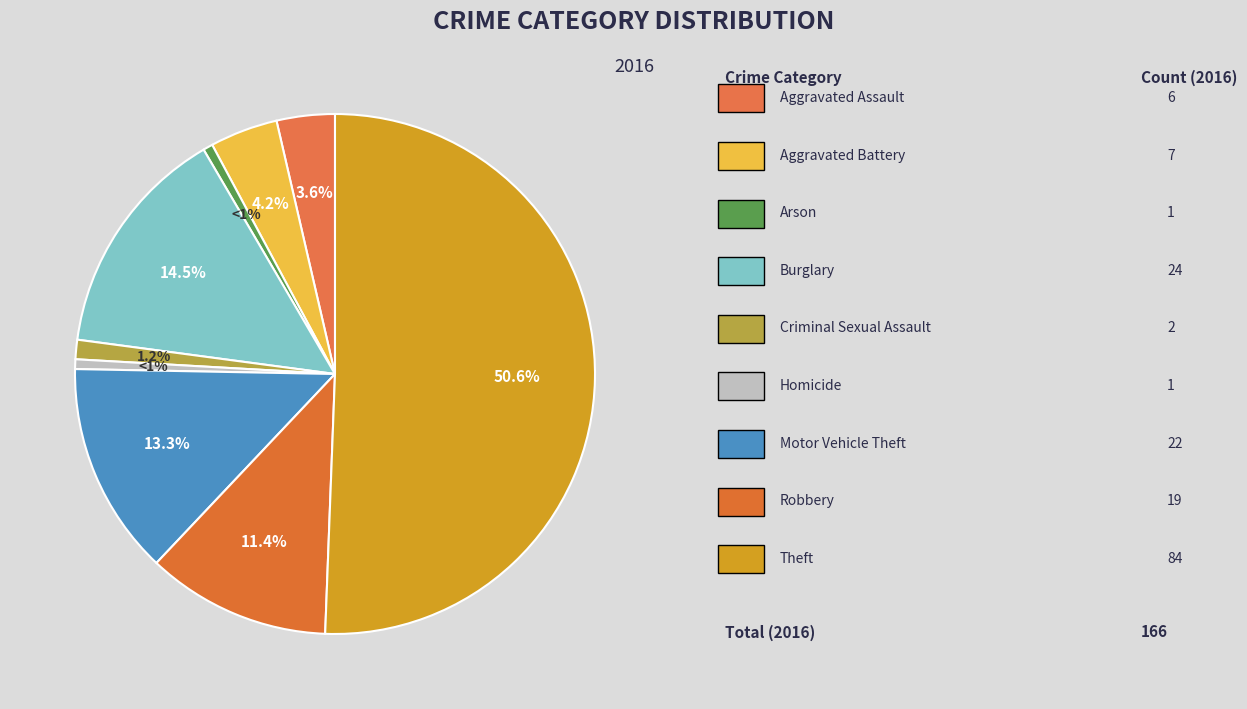

Rank the categories by value from highest to lowest.

Theft, Burglary, Motor Vehicle Theft, Robbery, Aggravated Battery, Aggravated Assault, Criminal Sexual Assault, Arson, Homicide